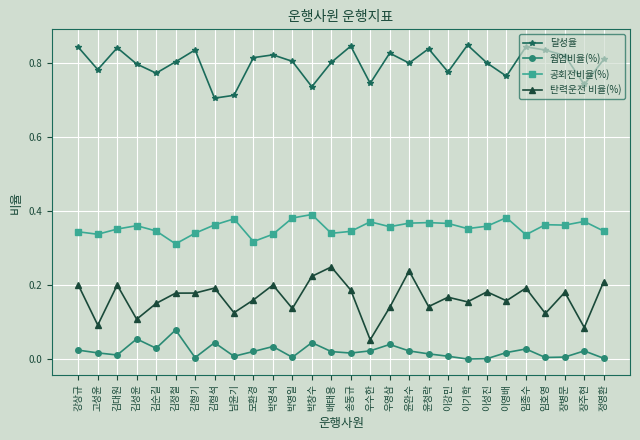

Which series has the largest total across all categories?

달성율